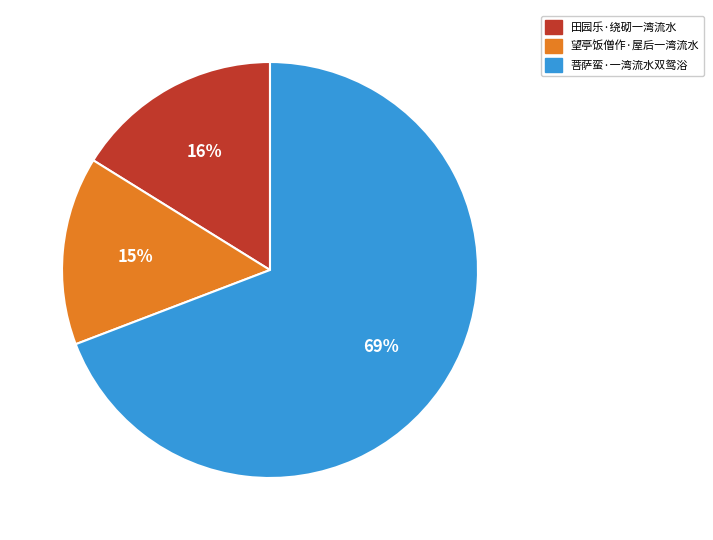

To the nearest percent, what is the average slice percentage?

33%